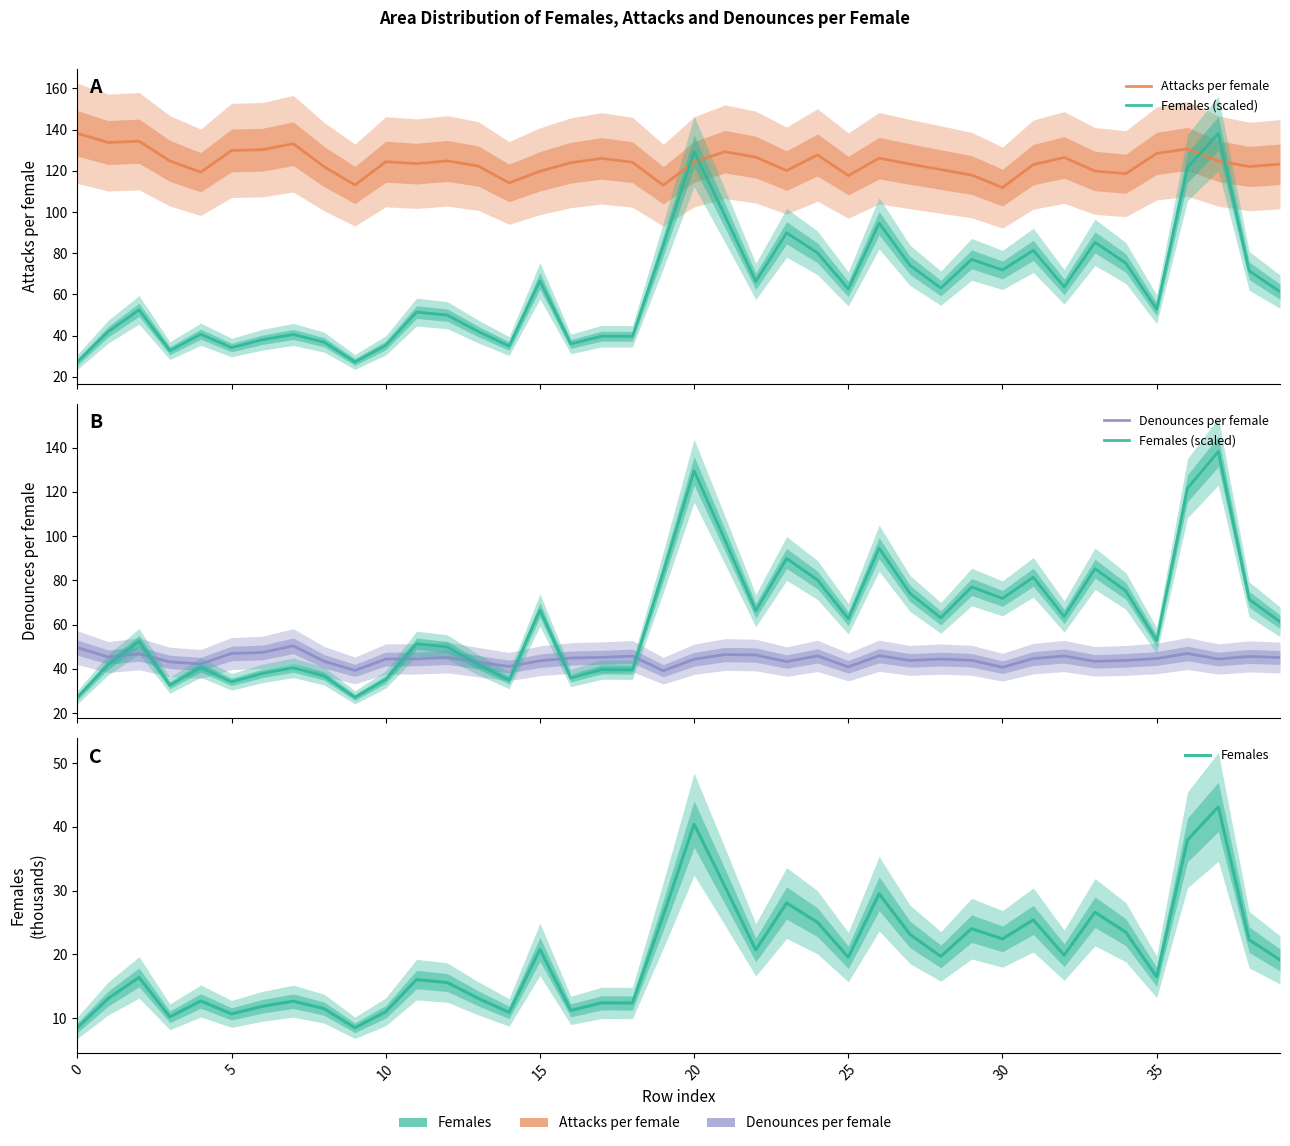

The value of Females at 20 is 40.4. True or false?

True